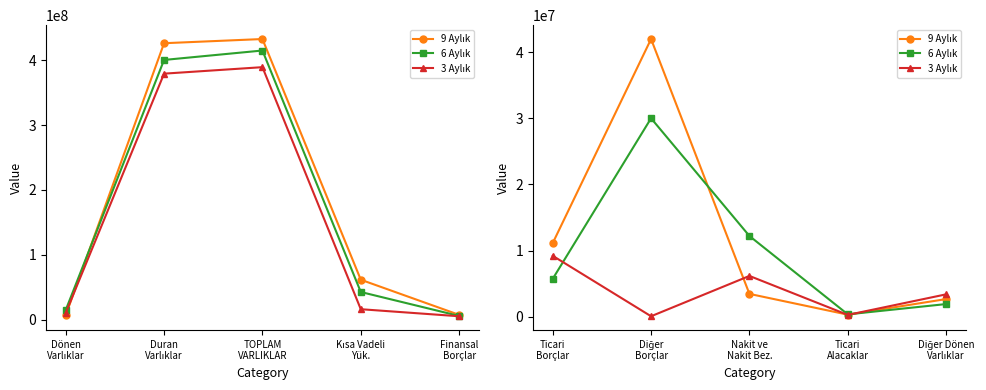

List the series in order of their overall mean, highest first.

9 Aylık, 6 Aylık, 3 Aylık